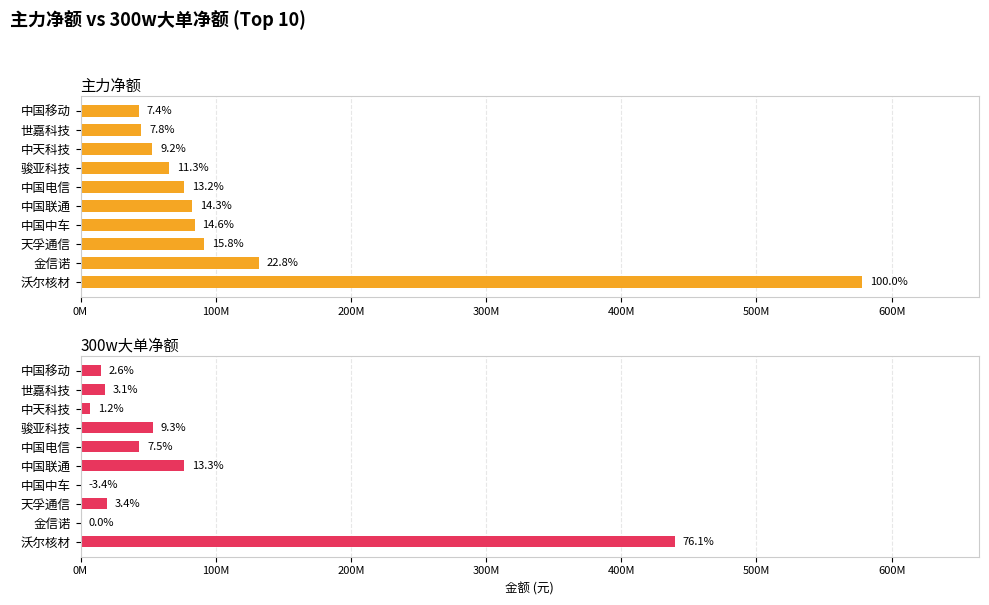

Are the bars grouped side by side (vs. stacked)?

Yes